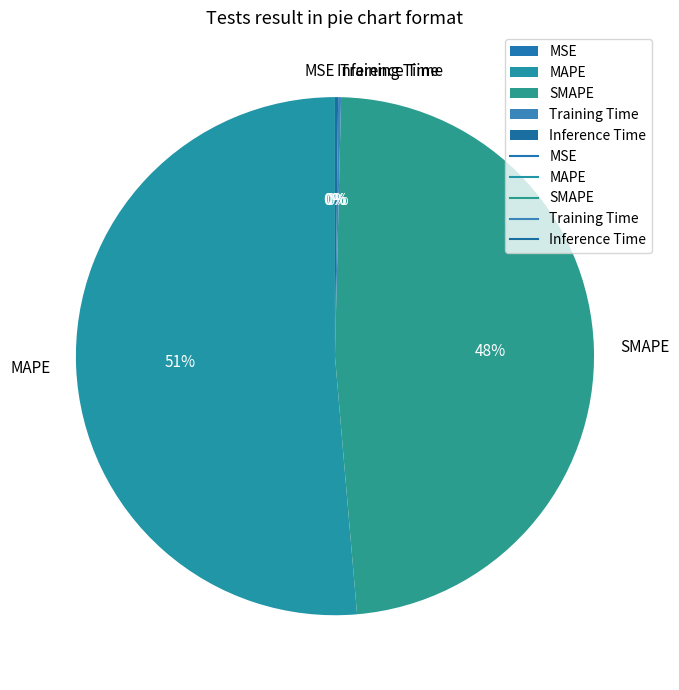

Is it true that MAPE is 51% of the pie?

True